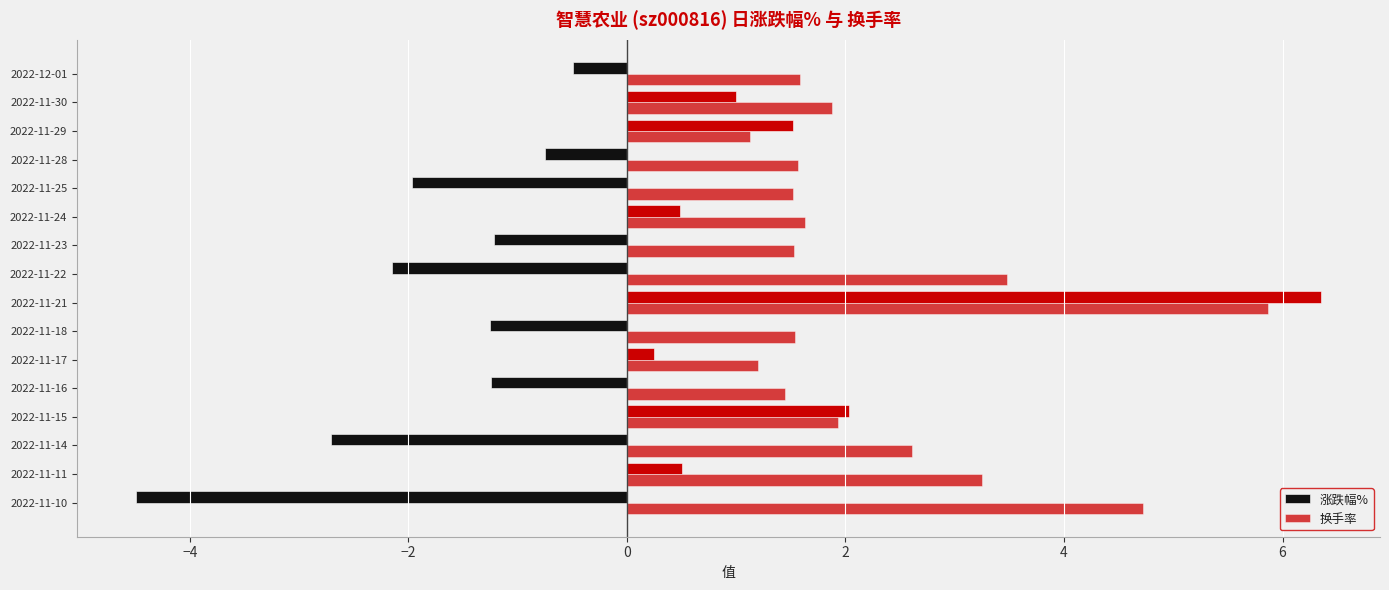

Which series has the largest total across all categories?

换手率